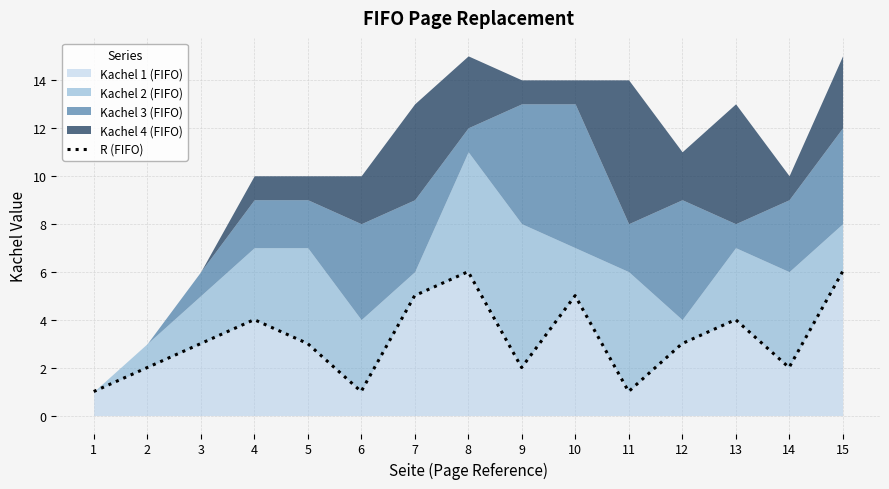

What is the change in value from 5 to 14?

-1